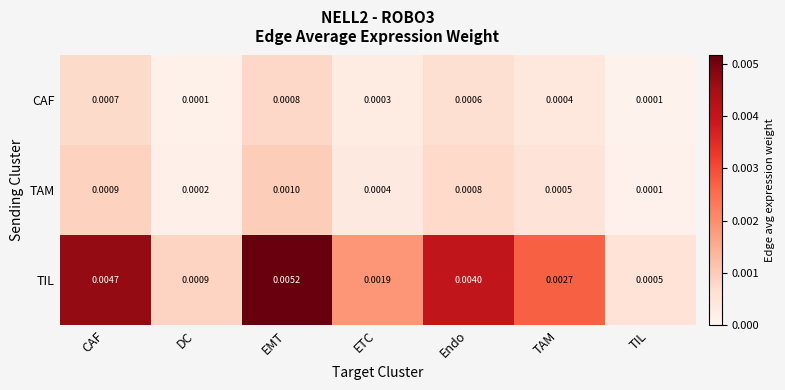

At which category is the sum across all series the highest?

EMT